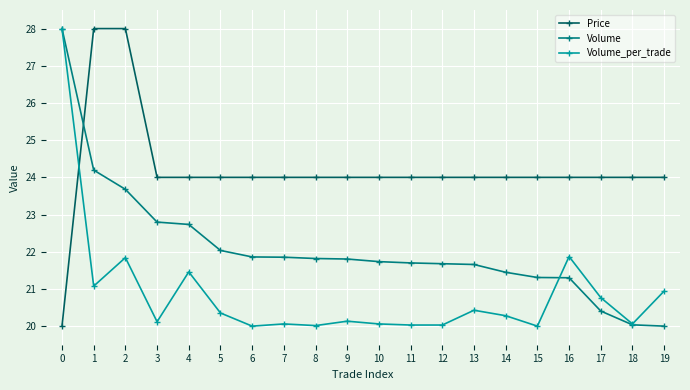

The value of Volume_per_trade at 14 is 9.0. True or false?

False